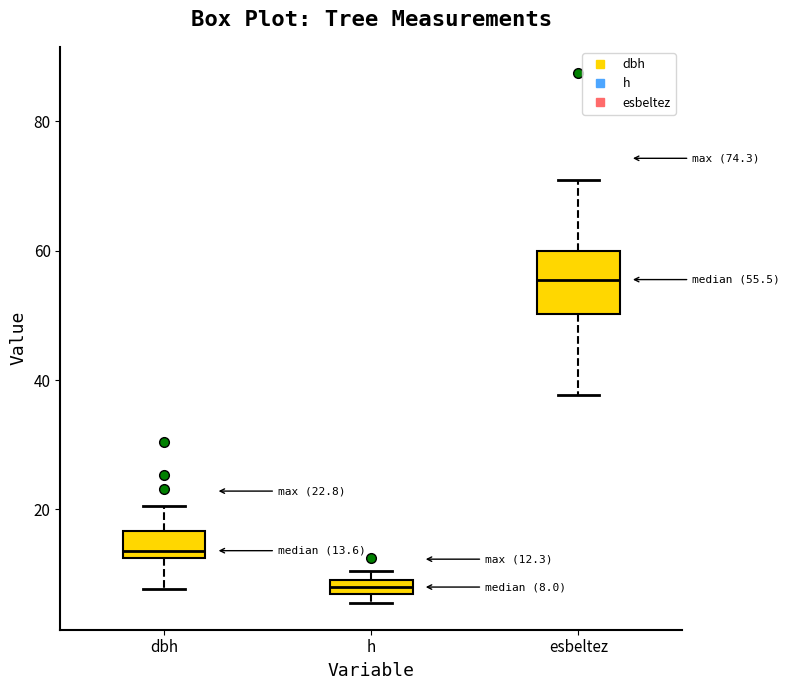

Which box has the highest median line?

esbeltez